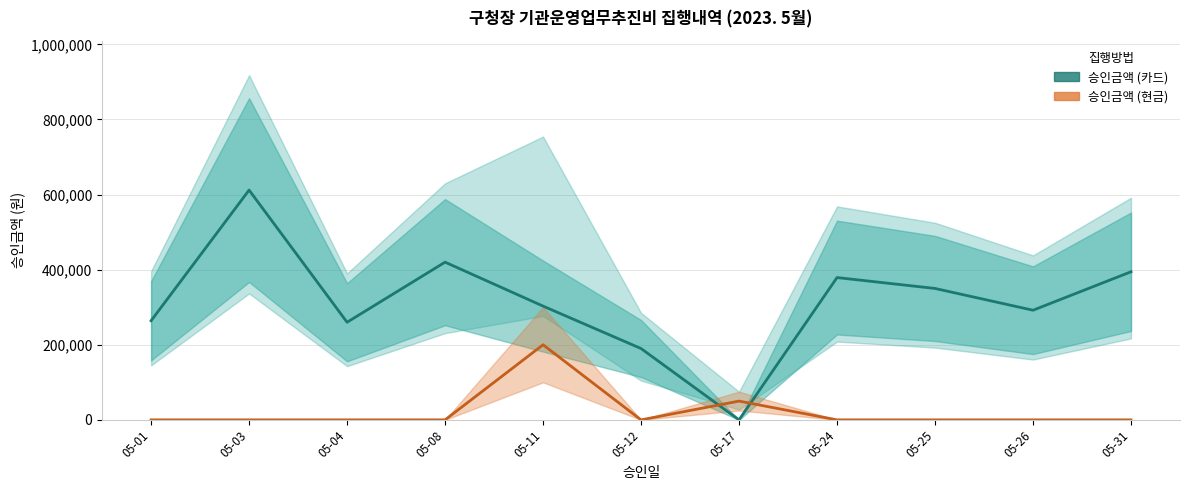

Does the chart have visible grid lines?

Yes